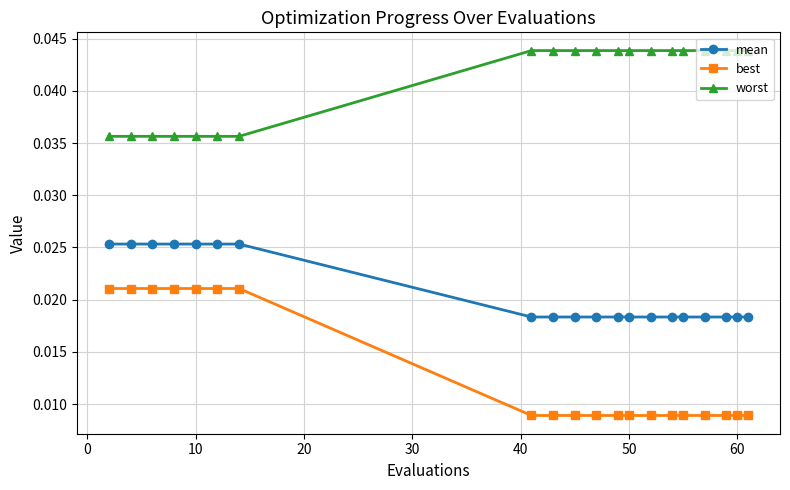

At how many categories does at least one series exceed 0?

20